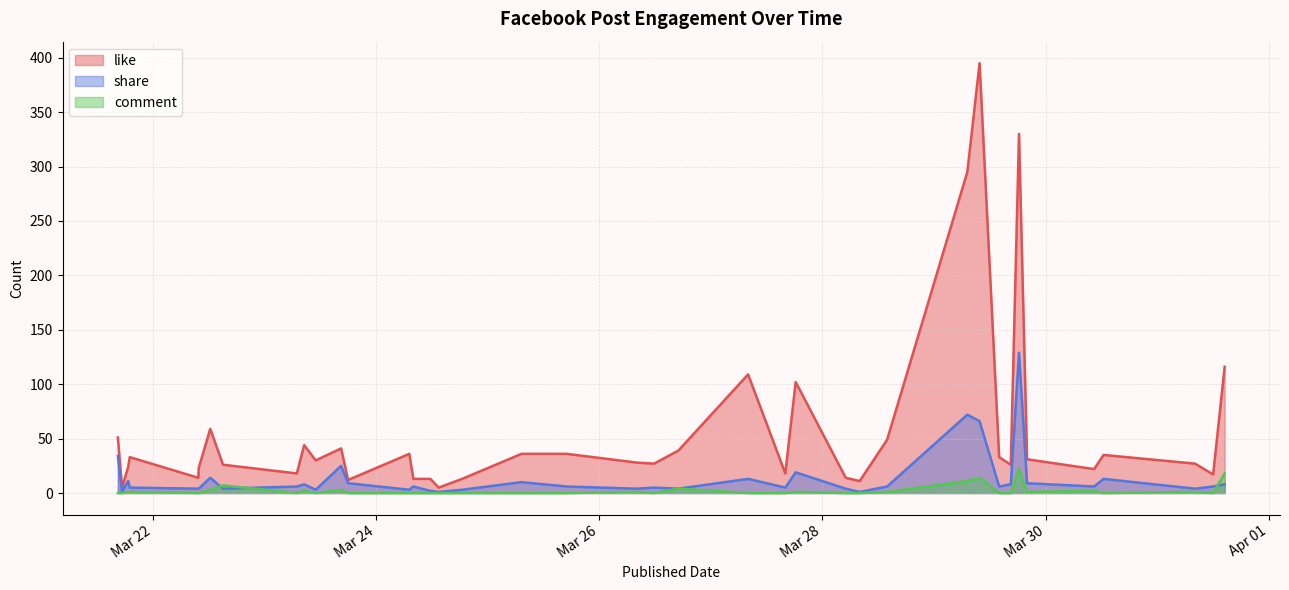

What is the spread (max minus min) of values at 2022-03-29 07:09?

284